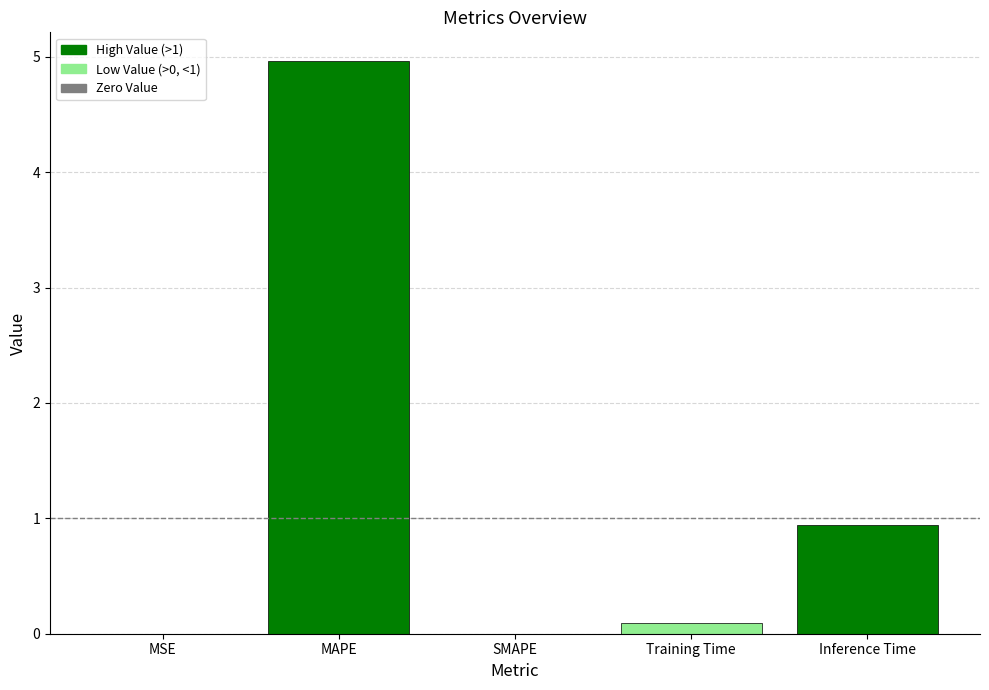

What is the maximum value shown in the chart?

5.0